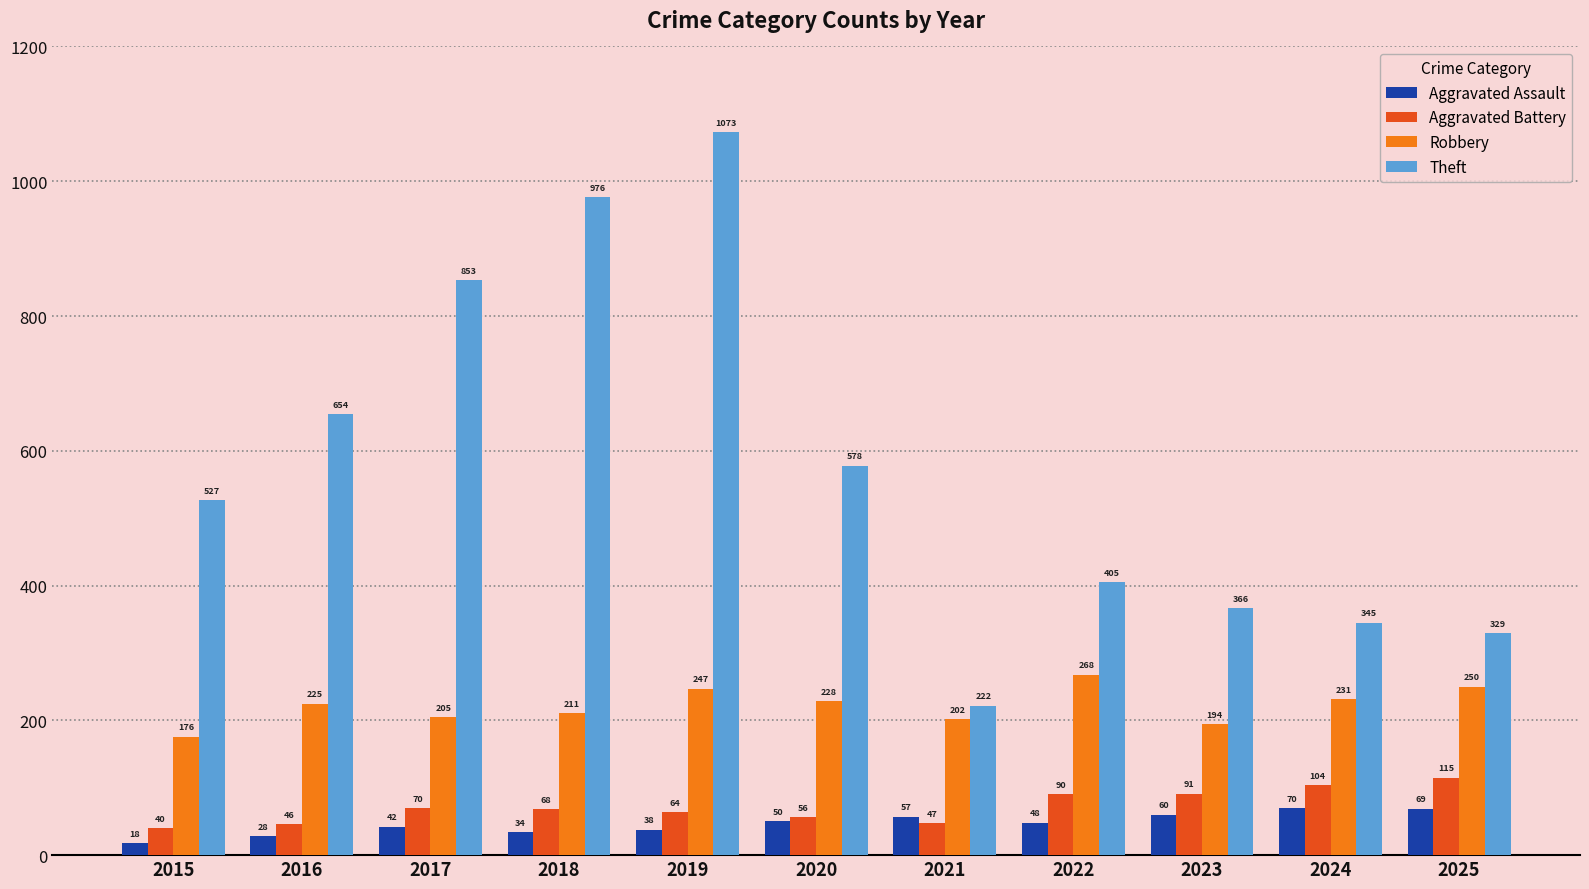

At which category is the sum across all series the highest?

2019